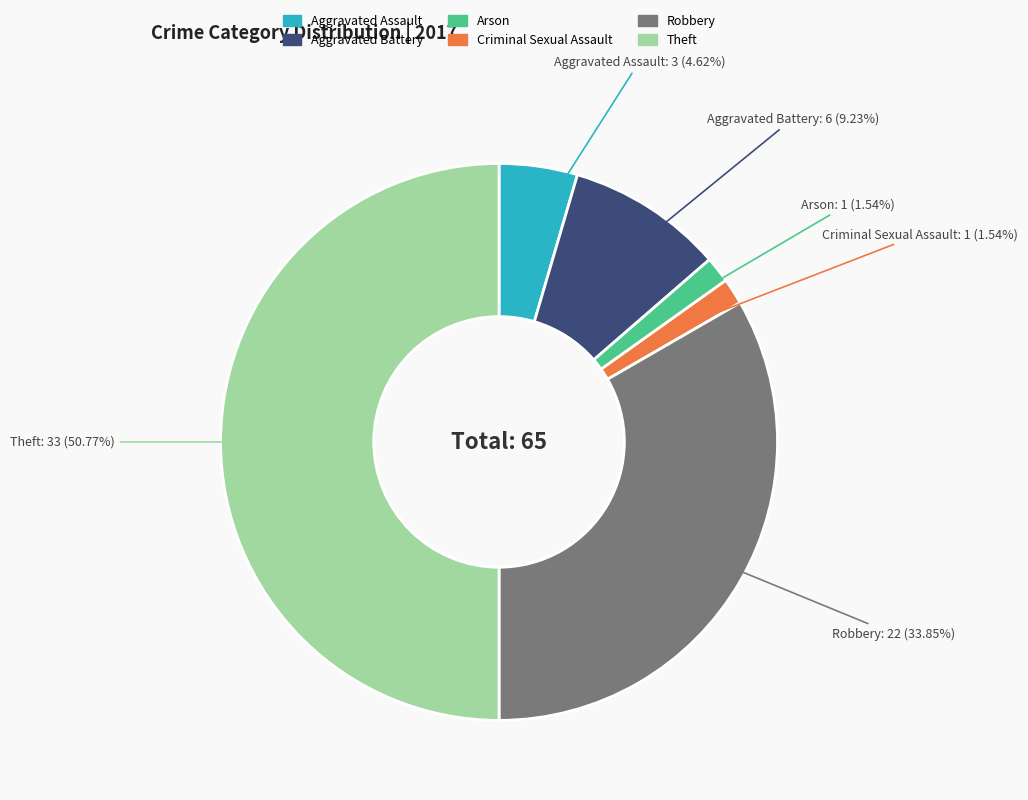

Do Criminal Sexual Assault and Aggravated Battery together represent more than half of the pie?

No